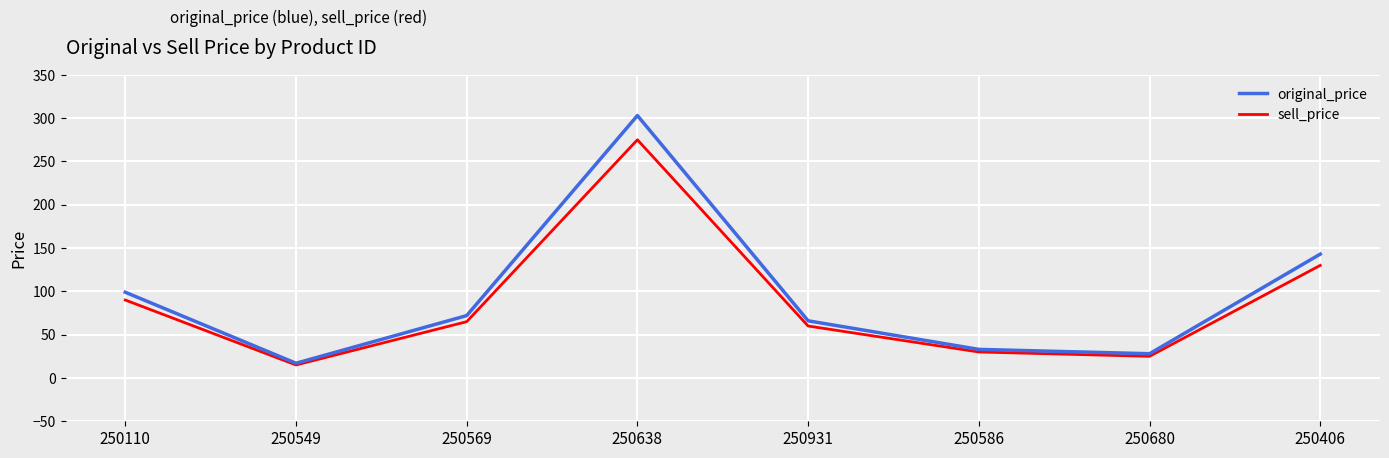

List the series in order of their peak value, highest first.

original_price, sell_price